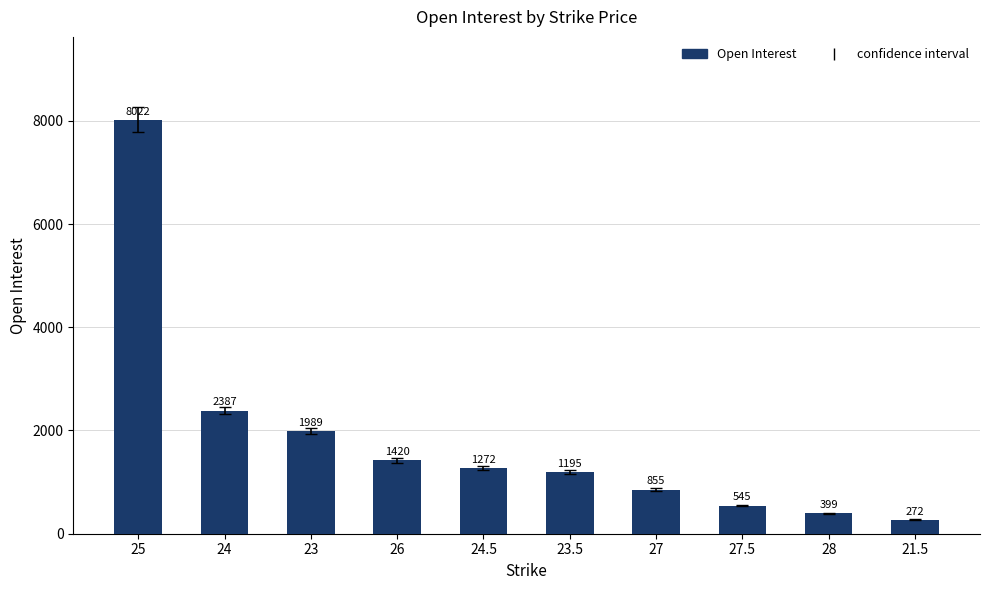

Reading left to right, what are all the values shown in this chart?

25=8022	24=2387	23=1989	26=1420	24.5=1272	23.5=1195	27=855	27.5=545	28=399	21.5=272